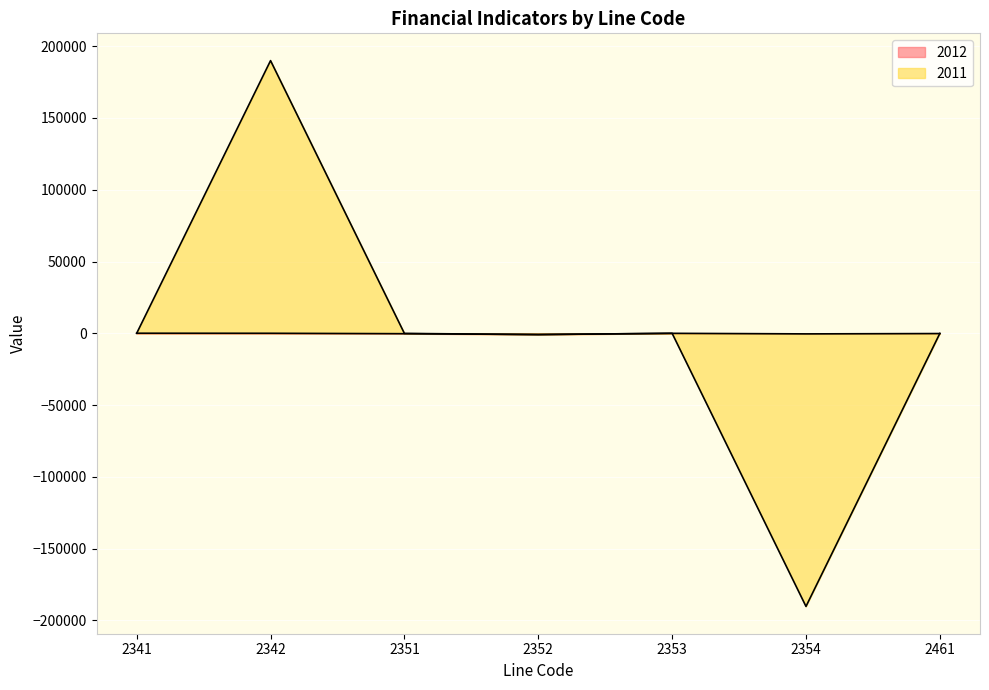

What is the smallest value displayed?

-190284